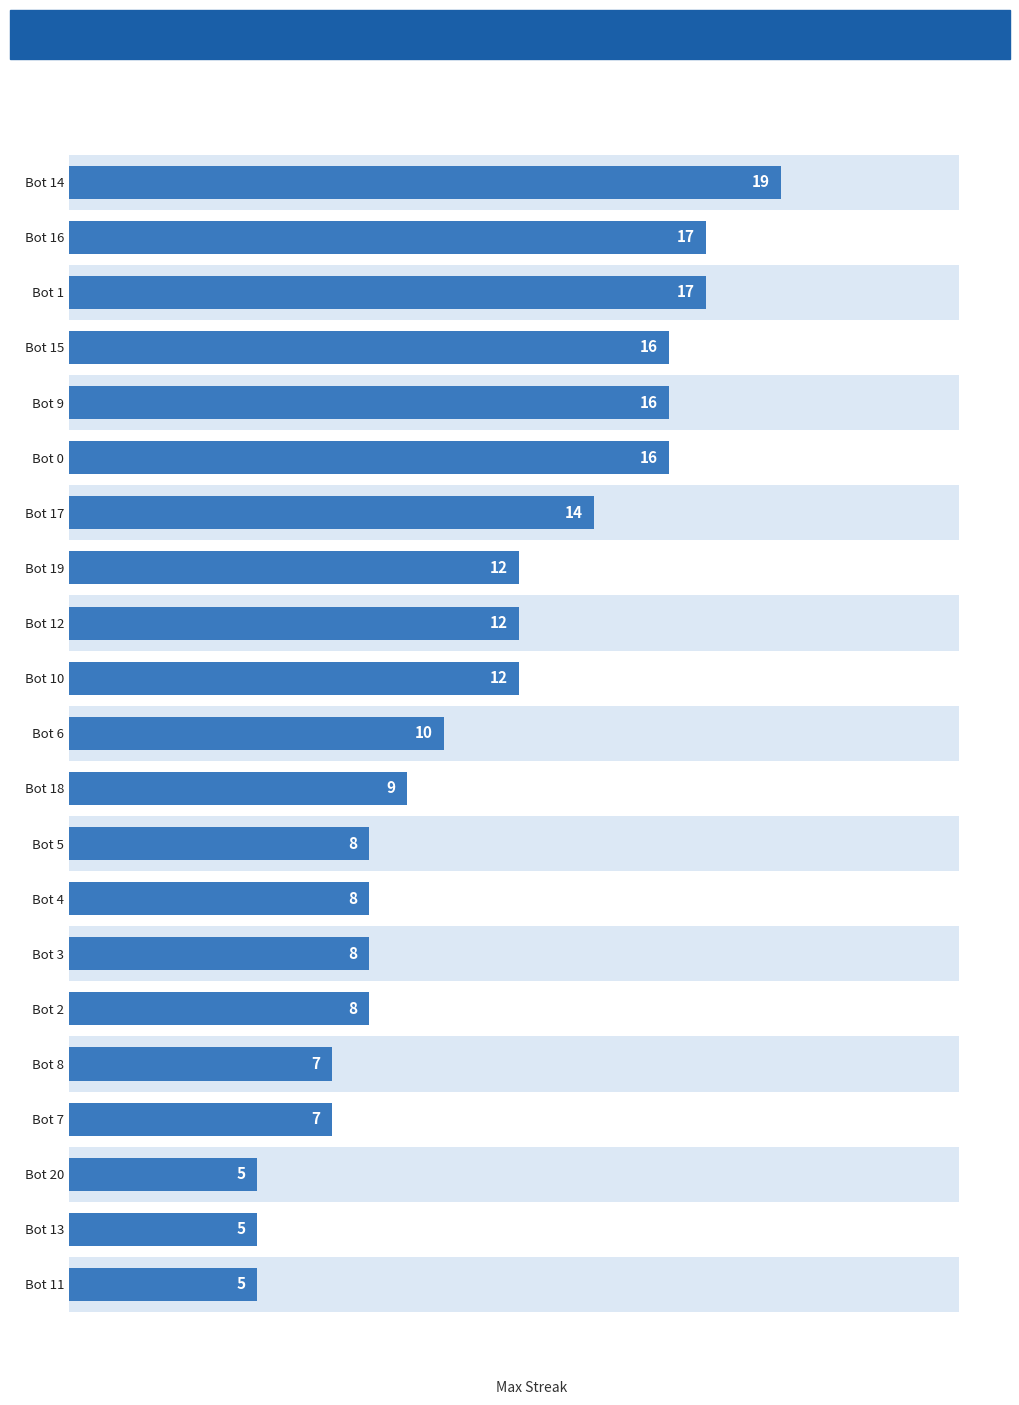

What is the sum of all values?

231